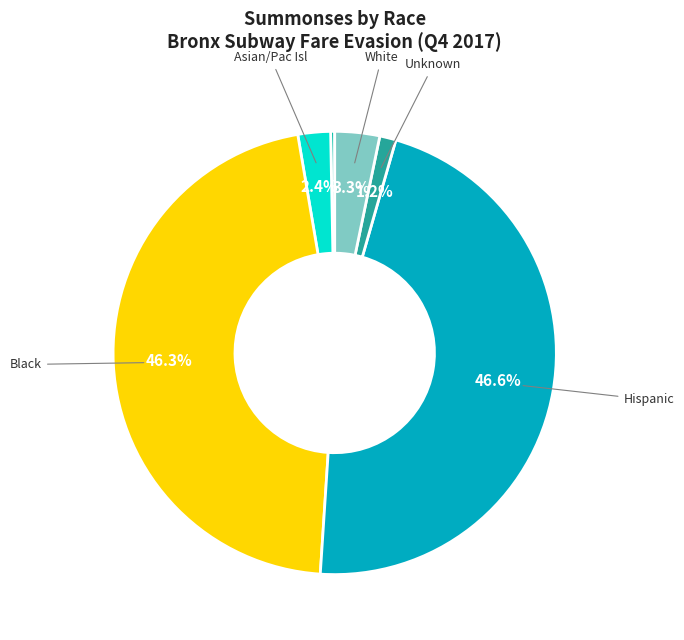

Does any single category account for the majority?

No